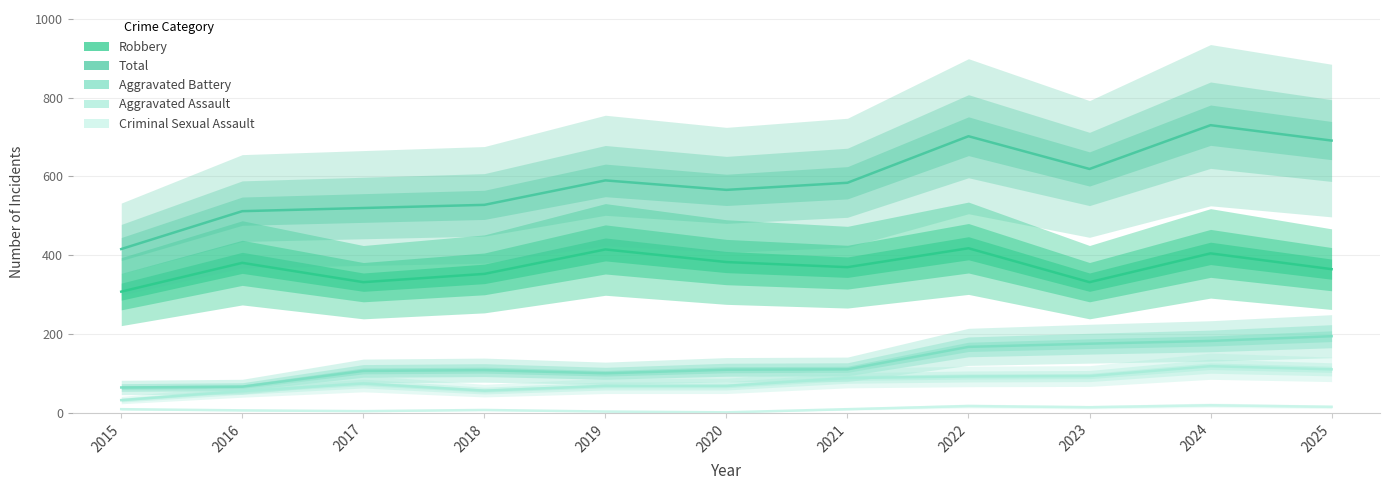

True or false: Criminal Sexual Assault and Aggravated Assault intersect in this chart.

False